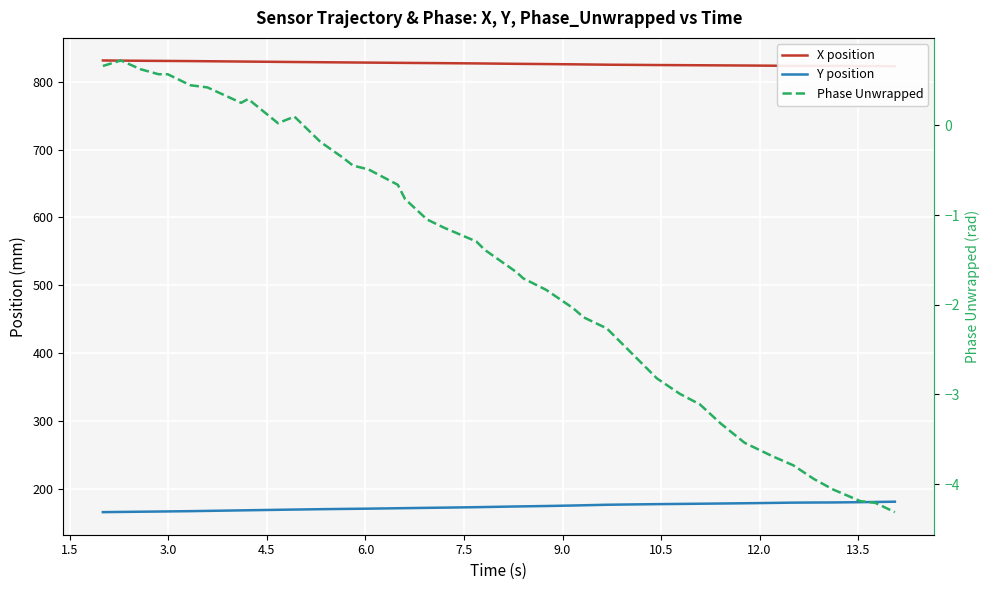

True or false: X position has more than 2 interior local peaks.

False